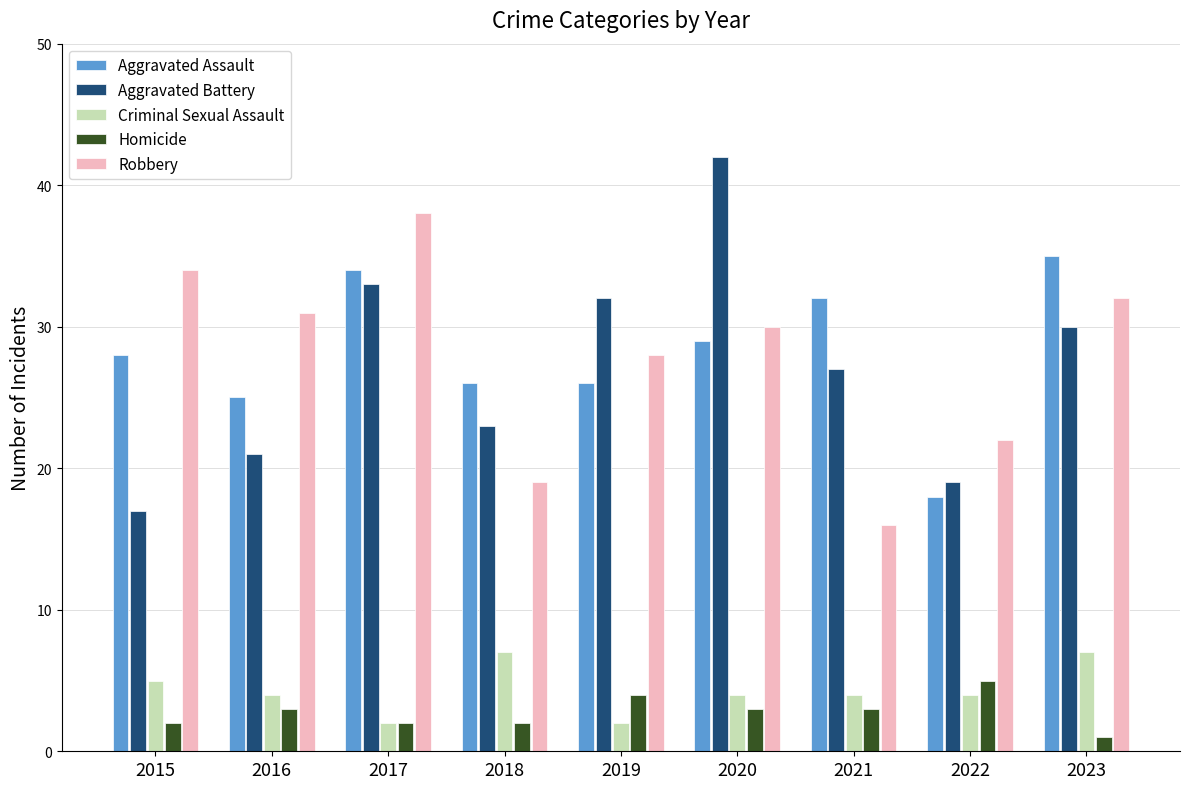

Count the number of categories in the chart.

9